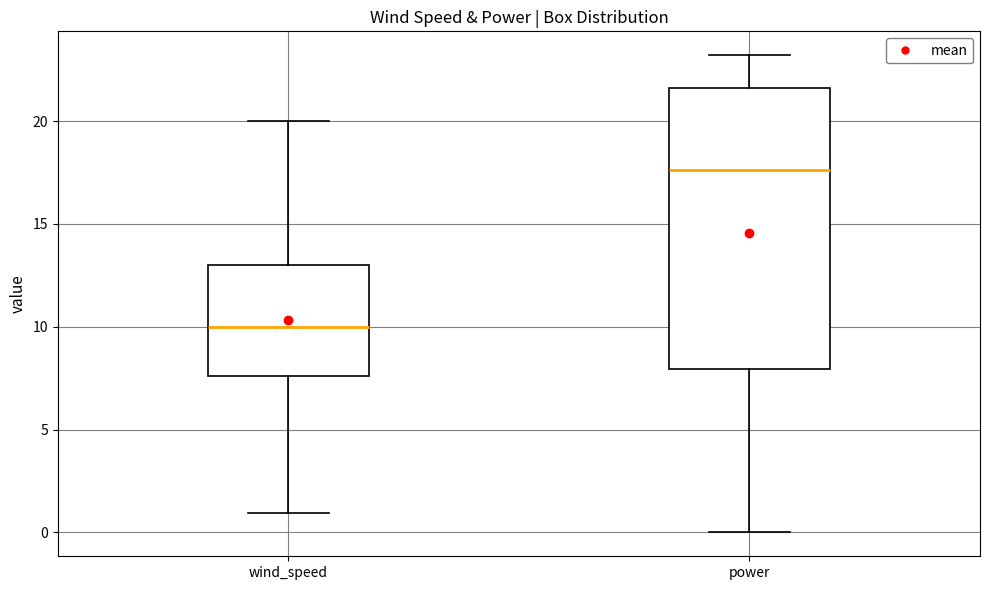

Which box's median line is the lowest?

wind_speed